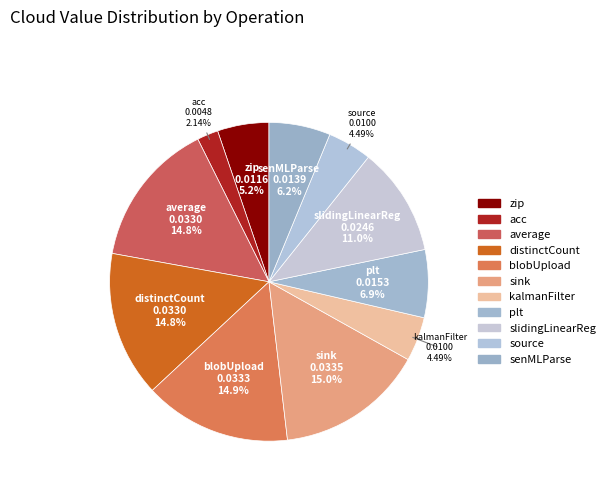

Is distinctCount the majority of the pie?

No